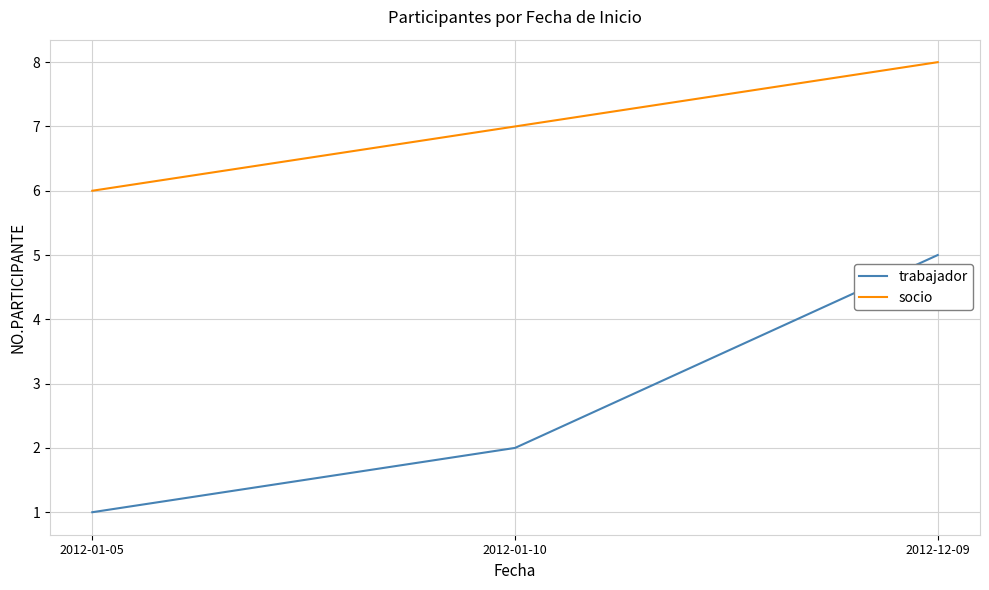

Reading left to right, what are all the values shown in this chart?

trabajador: 1	2	5
socio: 6	7	8